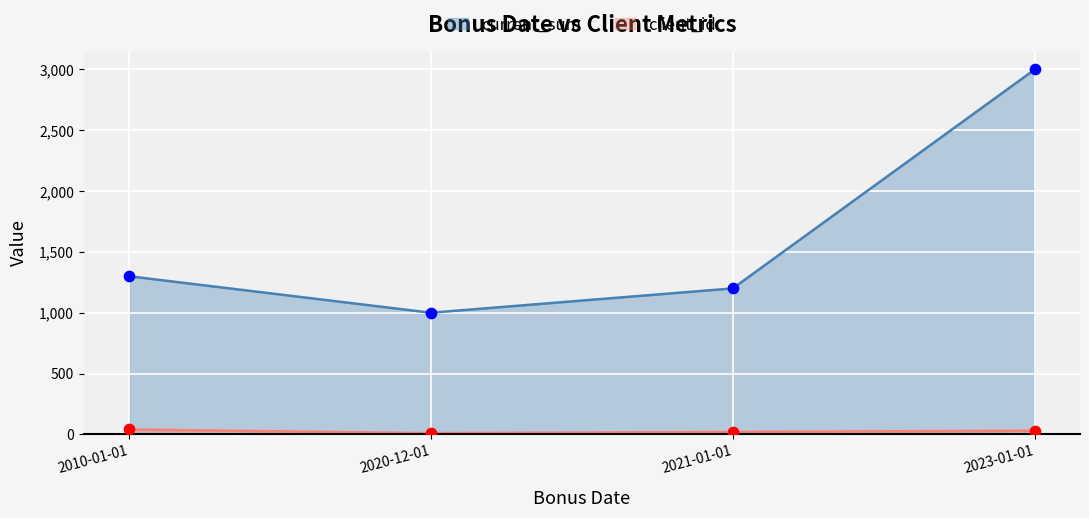

Which series has the largest Y range (max minus min)?

current_sum